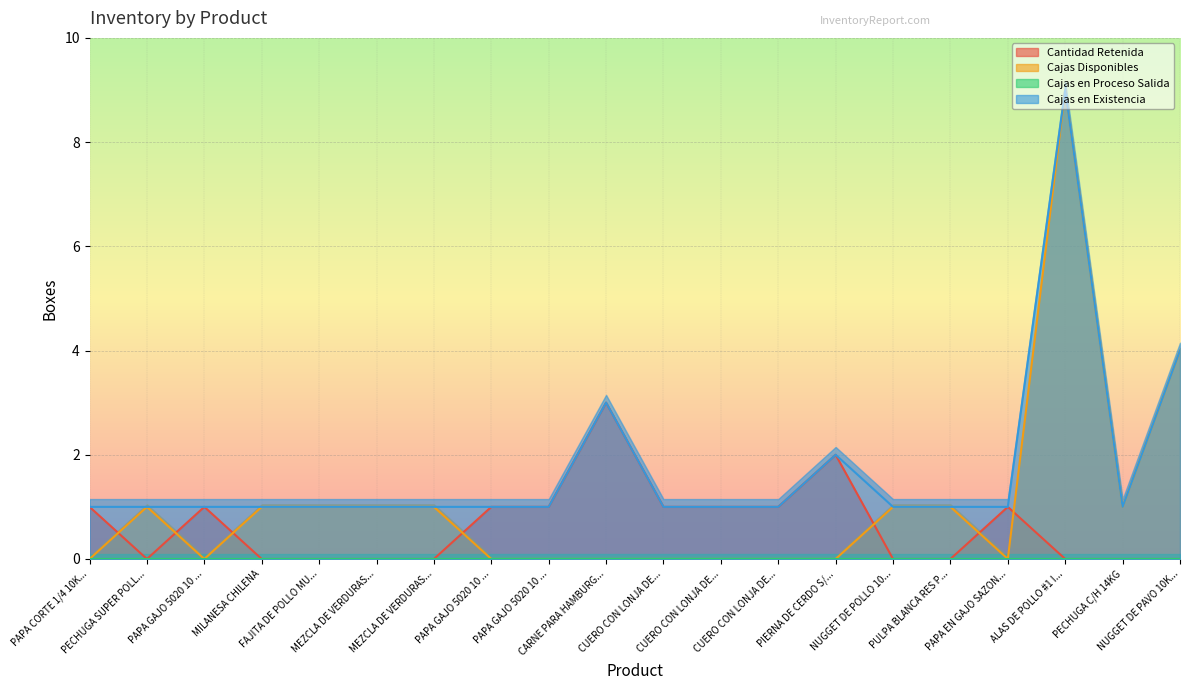

At which category does the chart reach its peak across all series?

ALAS DE POLLO #1 I...